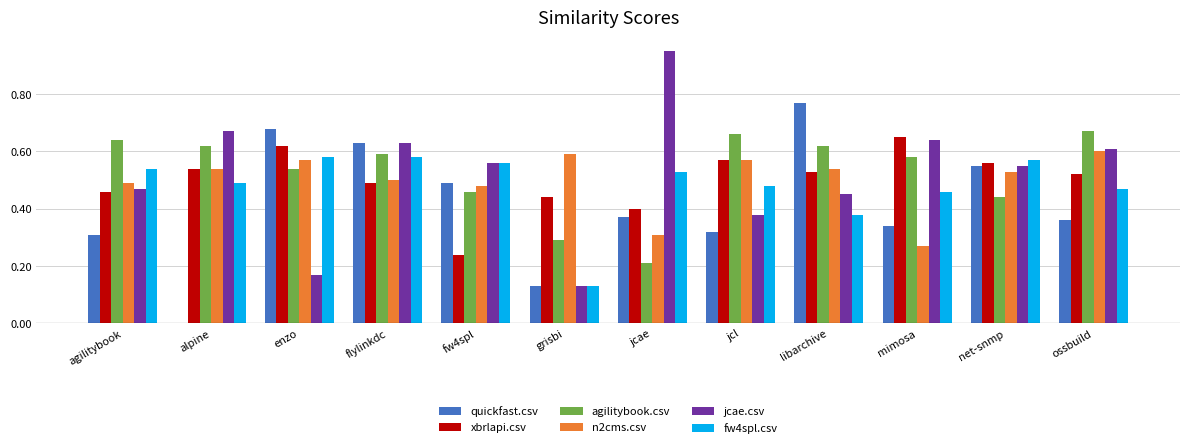

What is the sum of the quickfast.csv values at enzo and ossbuild?

1.0